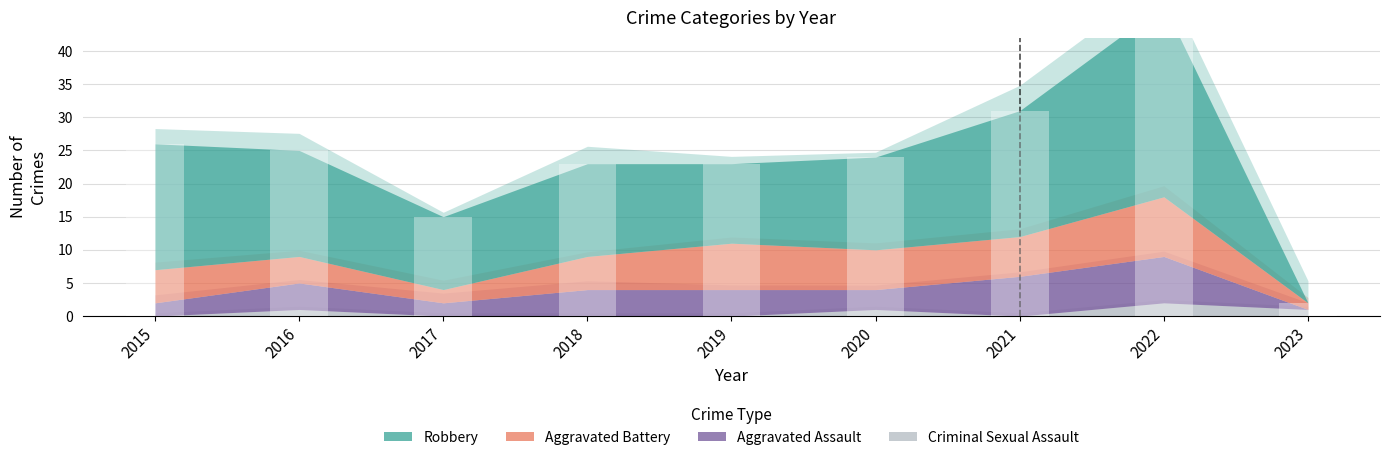

The value of Aggravated Battery at 2015 is 5. True or false?

True